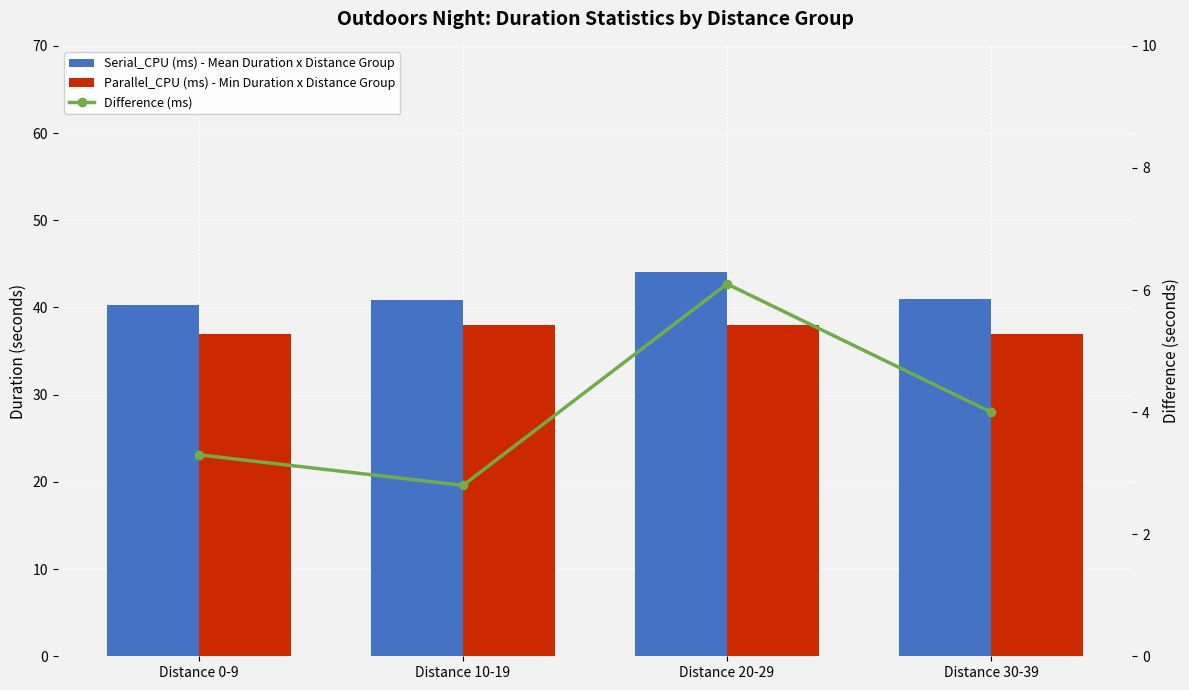

What is the difference between the highest and lowest values at Distance 20-29?

38.0